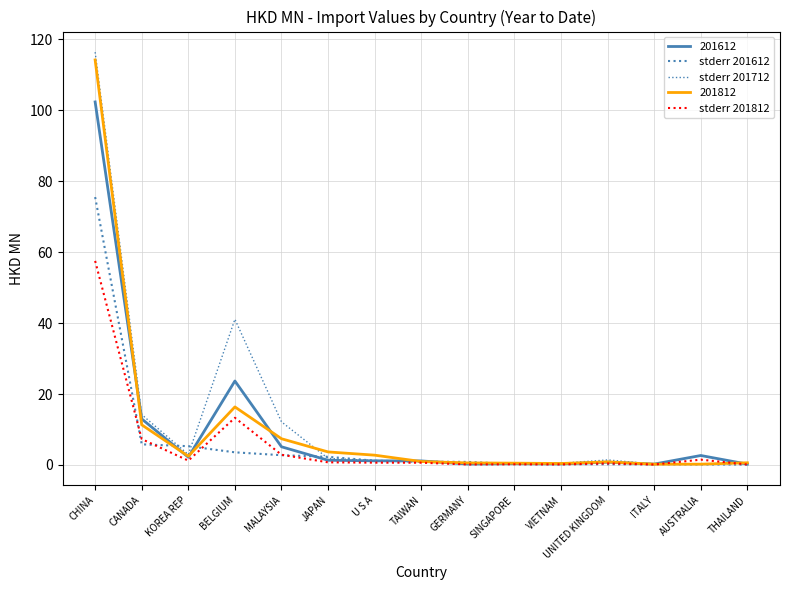

Read the stderr 201812 value at KOREA REP.

1.2